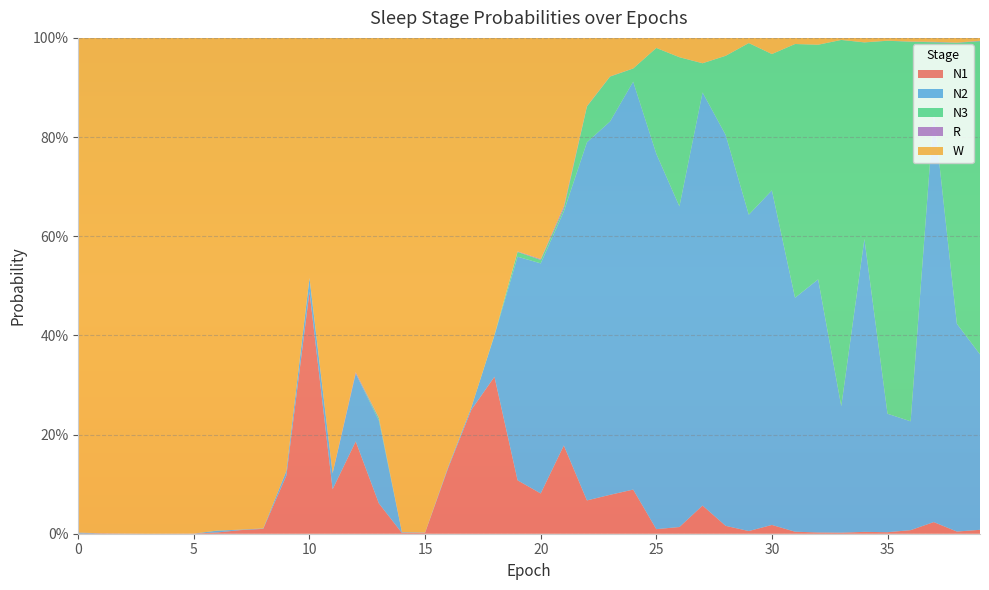

Reading left to right, extract all data points from this chart.

N1: 0=0.0	1=0.0	2=0.0	3=0.0	4=0.0	5=0.0	6=0.0	7=0.0	8=0.0	9=0.1	10=0.5	11=0.1	12=0.2	13=0.1	14=0.0	15=0.0	16=0.1	17=0.2	18=0.3	19=0.1	20=0.1	21=0.2	22=0.1	23=0.1	24=0.1	25=0.0	26=0.0	27=0.1	28=0.0	29=0.0	30=0.0	31=0.0	32=0.0	33=0.0	34=0.0	35=0.0	36=0.0	37=0.0	38=0.0	39=0.0
N2: 0=0.0	1=0.0	2=0.0	3=0.0	4=0.0	5=0.0	6=0.0	7=0.0	8=0.0	9=0.0	10=0.0	11=0.0	12=0.1	13=0.2	14=0.0	15=0.0	16=0.0	17=0.0	18=0.1	19=0.5	20=0.5	21=0.5	22=0.7	23=0.8	24=0.8	25=0.8	26=0.6	27=0.8	28=0.8	29=0.6	30=0.7	31=0.5	32=0.5	33=0.3	34=0.6	35=0.2	36=0.2	37=0.8	38=0.4	39=0.4
N3: 0=0.0	1=0.0	2=0.0	3=0.0	4=0.0	5=0.0	6=0.0	7=0.0	8=0.0	9=0.0	10=0.0	11=0.0	12=0.0	13=0.0	14=0.0	15=0.0	16=0.0	17=0.0	18=0.0	19=0.0	20=0.0	21=0.0	22=0.1	23=0.1	24=0.0	25=0.2	26=0.3	27=0.1	28=0.2	29=0.3	30=0.3	31=0.5	32=0.5	33=0.7	34=0.4	35=0.8	36=0.8	37=0.1	38=0.6	39=0.6
R: 0=0.0	1=0.0	2=0.0	3=0.0	4=0.0	5=0.0	6=0.0	7=0.0	8=0.0	9=0.0	10=0.0	11=0.0	12=0.0	13=0.0	14=0.0	15=0.0	16=0.0	17=0.0	18=0.0	19=0.0	20=0.0	21=0.0	22=0.0	23=0.0	24=0.0	25=0.0	26=0.0	27=0.0	28=0.0	29=0.0	30=0.0	31=0.0	32=0.0	33=0.0	34=0.0	35=0.0	36=0.0	37=0.0	38=0.0	39=0.0
W: 0=1.0	1=1.0	2=1.0	3=1.0	4=1.0	5=1.0	6=1.0	7=1.0	8=1.0	9=0.9	10=0.5	11=0.9	12=0.7	13=0.8	14=1.0	15=1.0	16=0.9	17=0.7	18=0.6	19=0.4	20=0.4	21=0.3	22=0.1	23=0.1	24=0.1	25=0.0	26=0.0	27=0.1	28=0.0	29=0.0	30=0.0	31=0.0	32=0.0	33=0.0	34=0.0	35=0.0	36=0.0	37=0.0	38=0.0	39=0.0